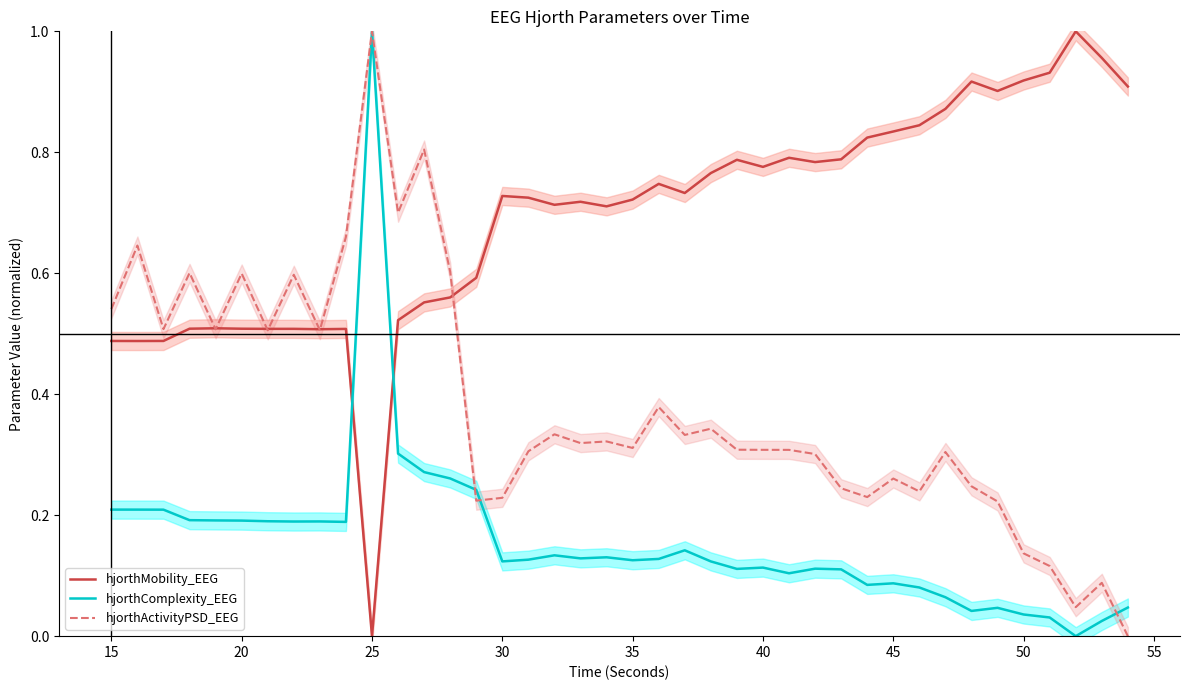

Does the chart display data point markers on the line(s)?

No